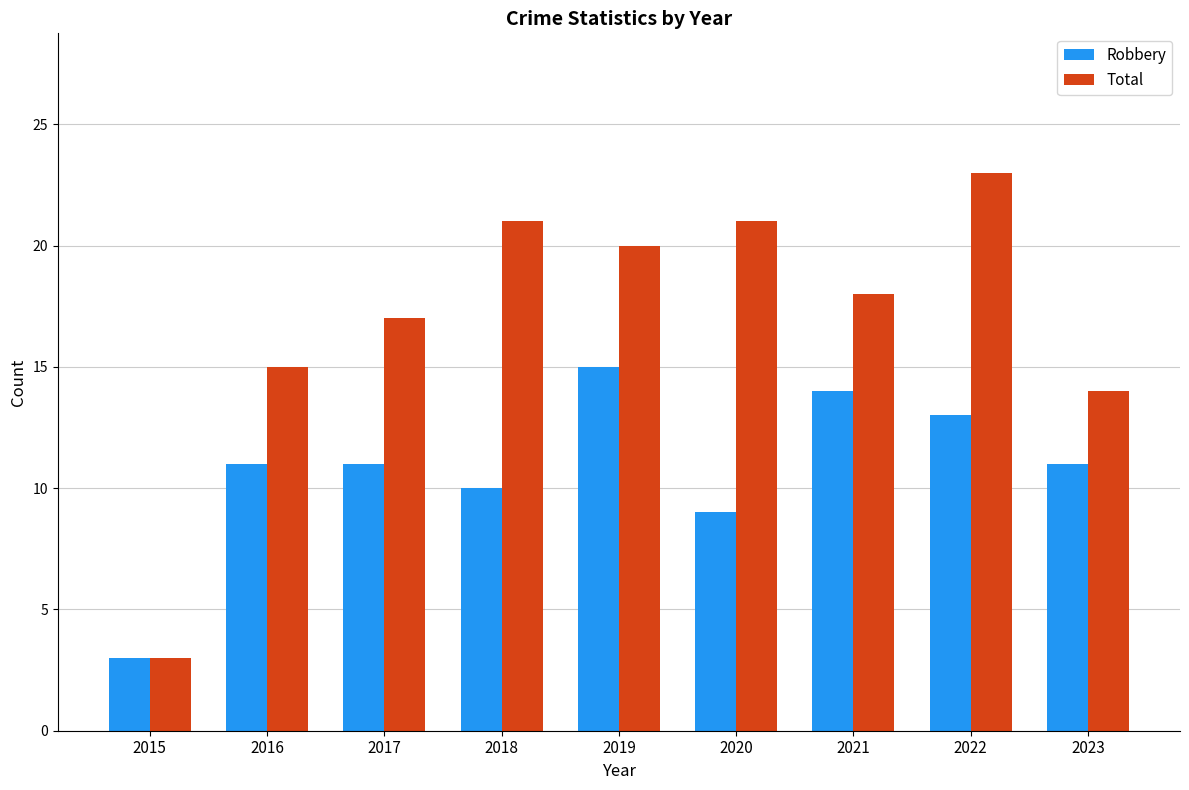

Is it true that Total equals 5 at 2015?

False